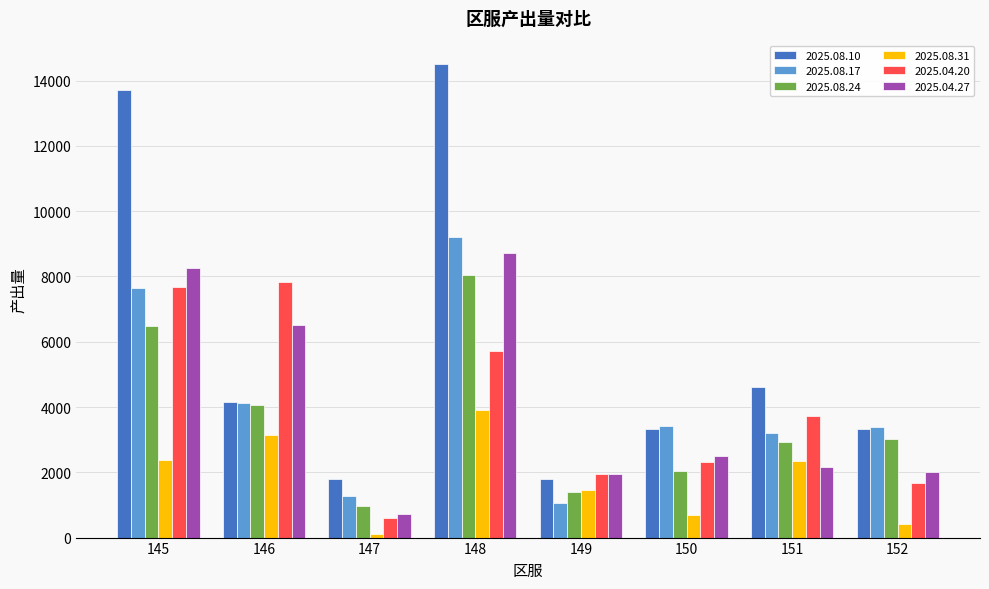

What is the sum of the 2025.04.20 values at 152 and 148?

7380